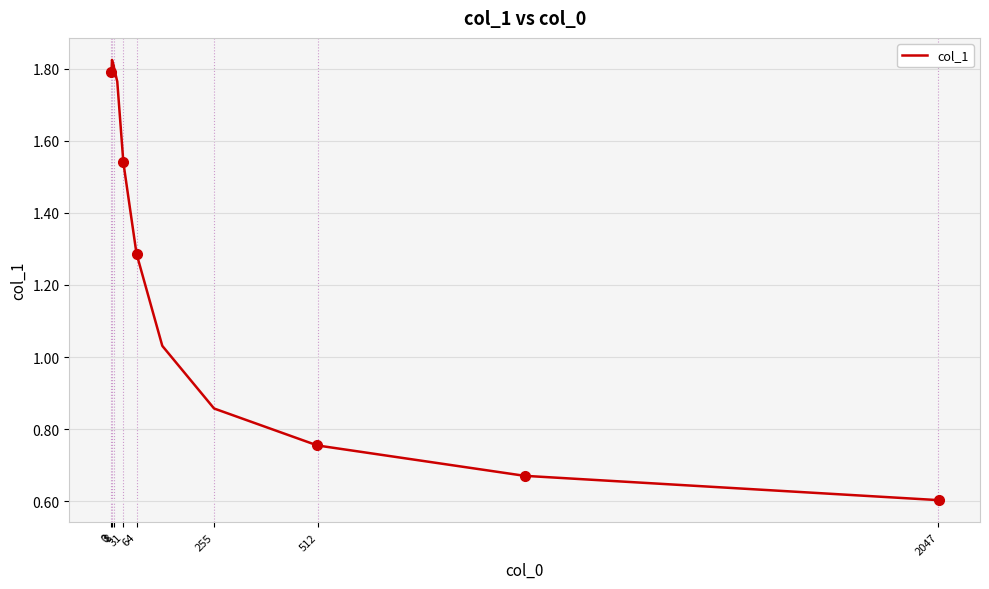

What is the difference between the maximum and minimum values?

1.2